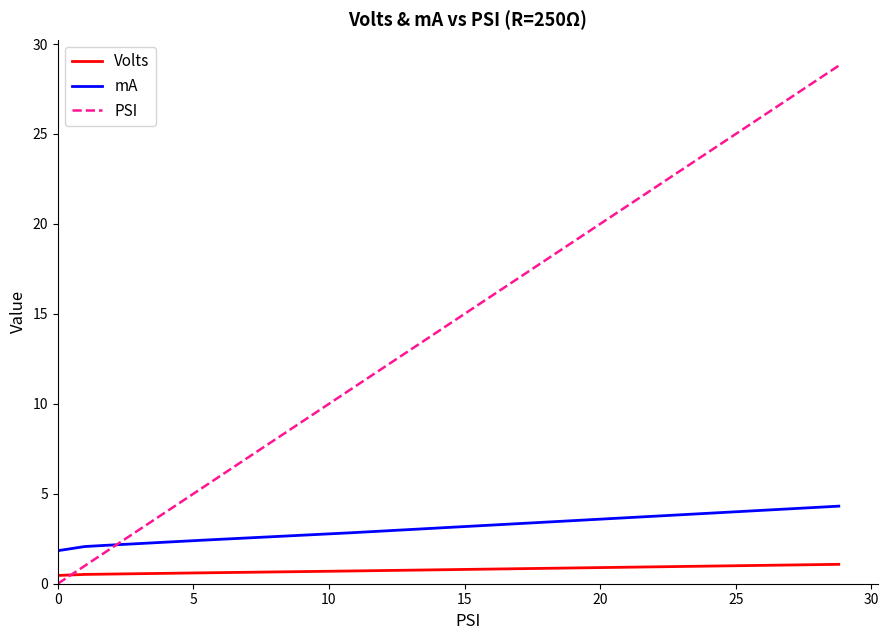

What is the sum of all PSI values?

47.7